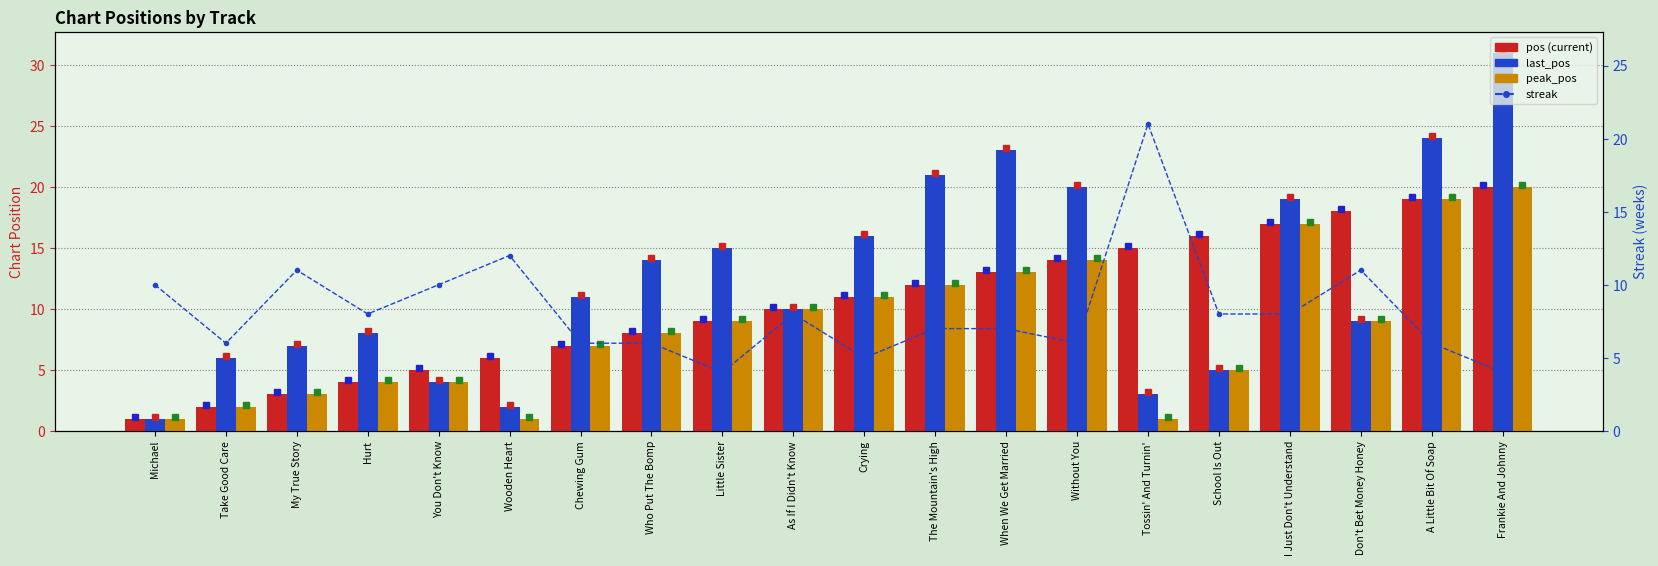

Which series changed the most between Don't Bet Money Honey and Frankie And Johnny?

last_pos